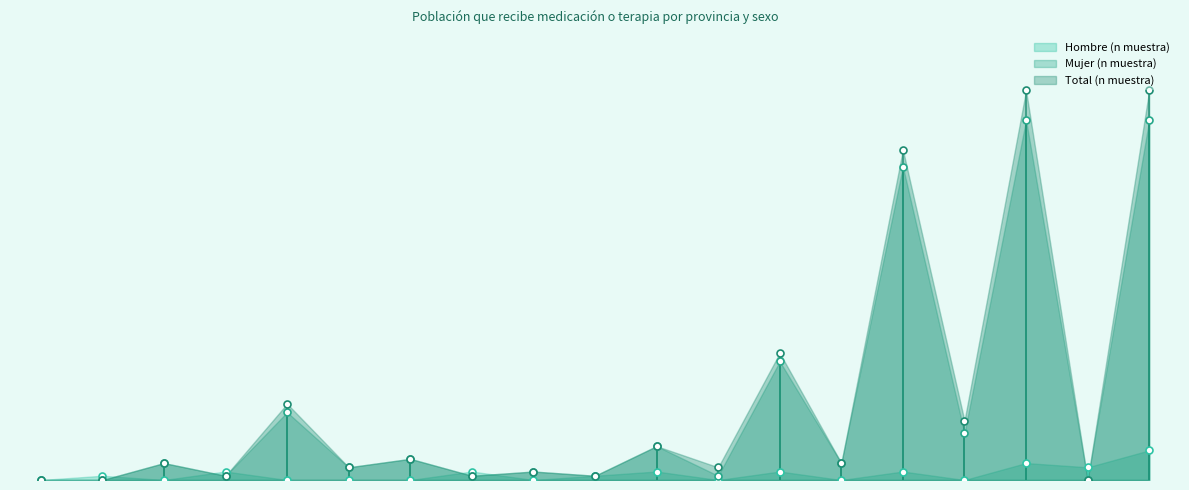

Which series has the largest total across all categories?

Total (n muestra)